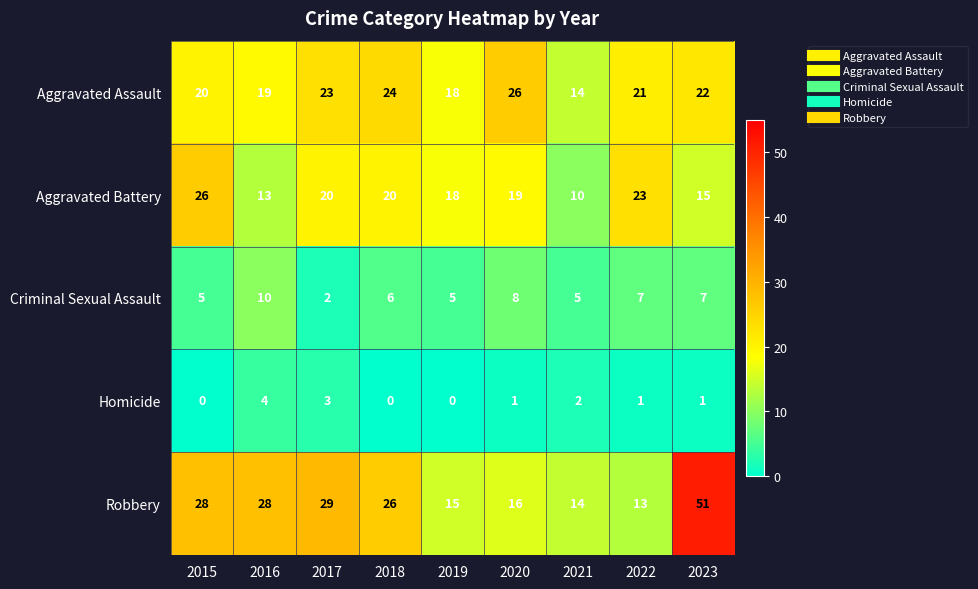

Which series changed the most between 2015 and 2022?

Robbery